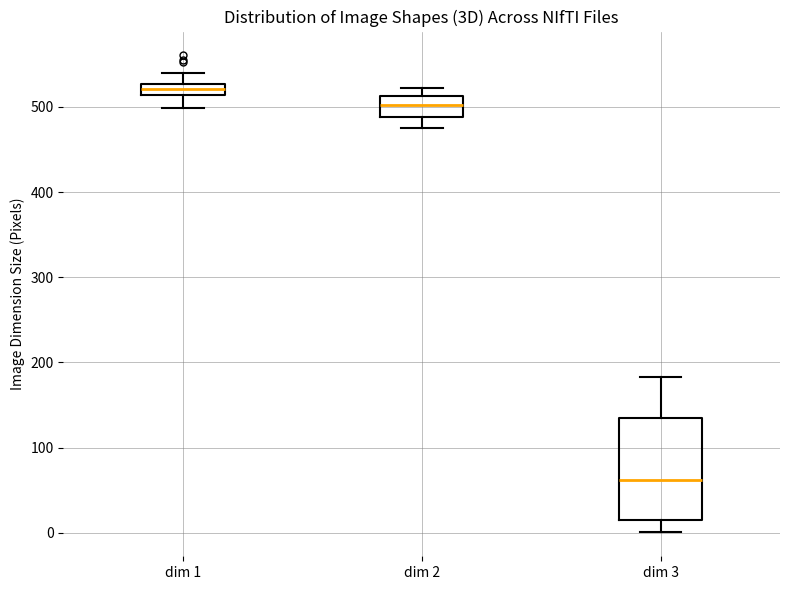

Comparing the boxes themselves (not the whiskers), which one is the tallest?

dim 3